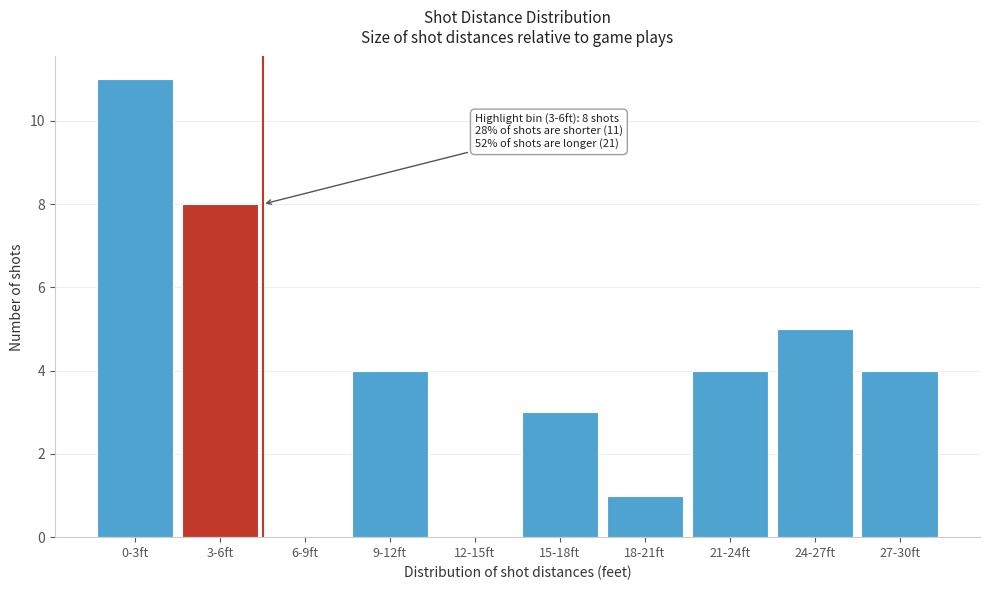

Reading left to right, extract all data points from this chart.

0-3ft=11	3-6ft=8	6-9ft=0	9-12ft=4	12-15ft=0	15-18ft=3	18-21ft=1	21-24ft=4	24-27ft=5	27-30ft=4